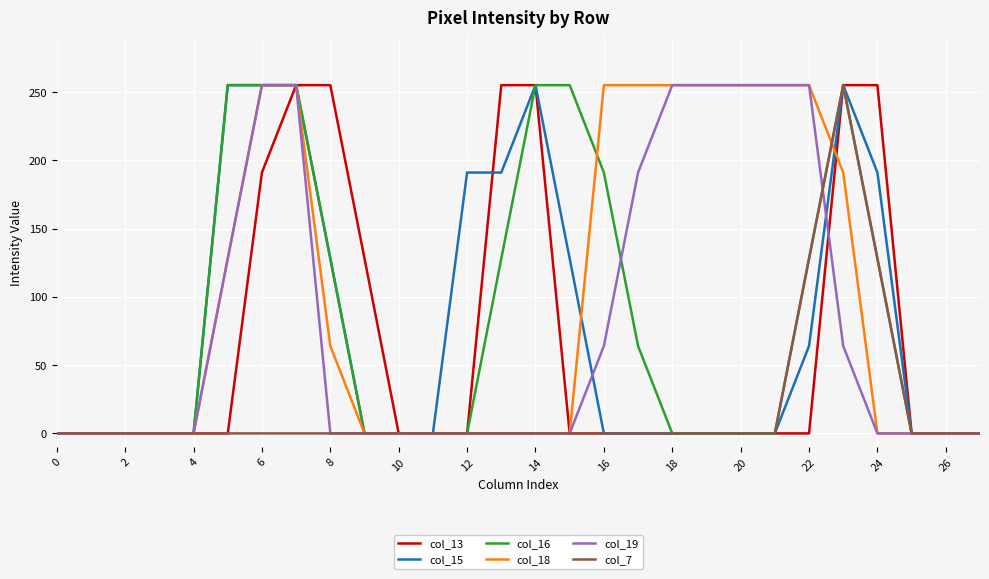

What is the highest value of the col_13 series?

255